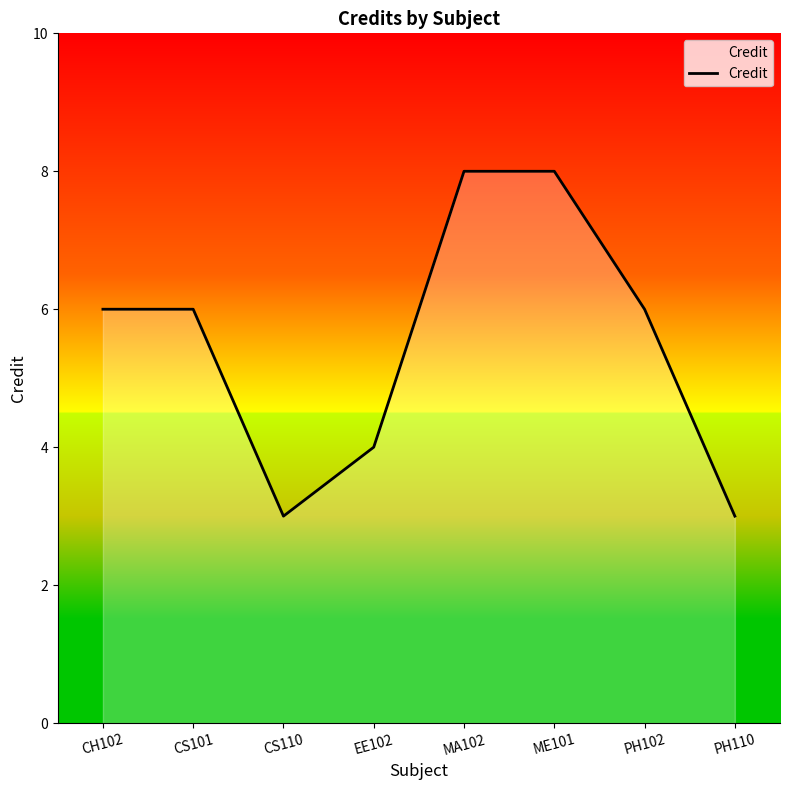

Which has a higher value, CH102 or PH110?

CH102